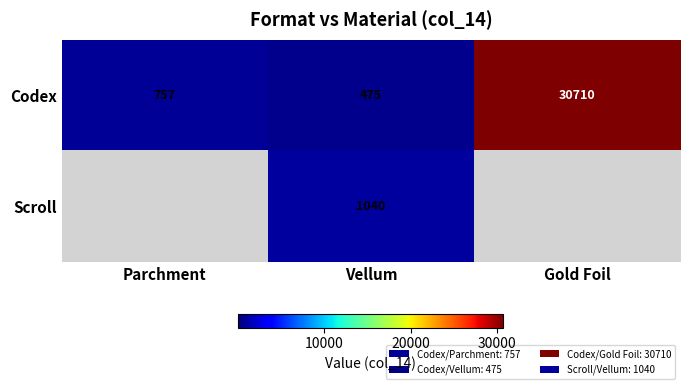

What is the total value across all series at Vellum?

1515